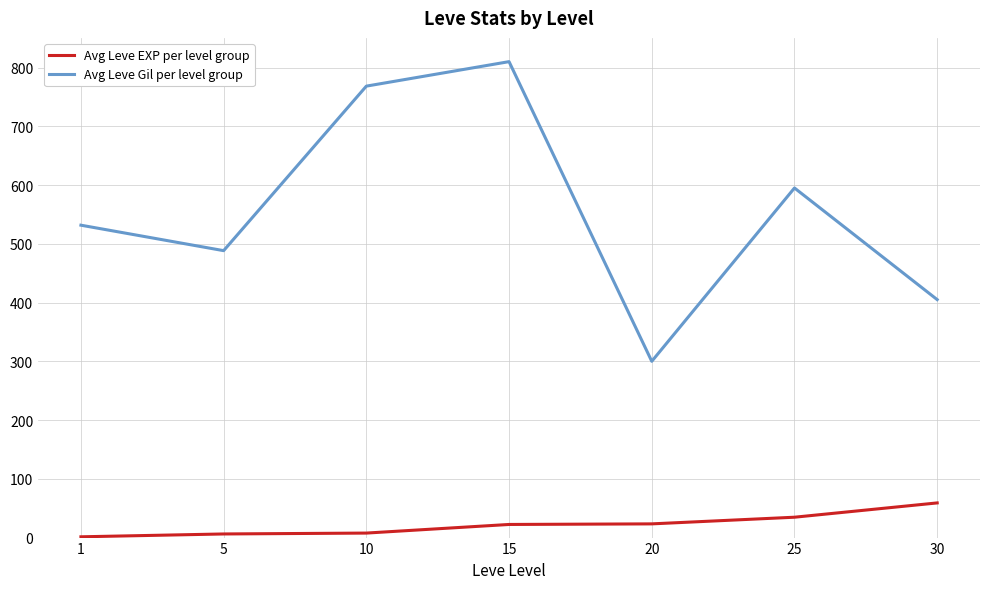

What is the sum of all Avg Leve Gil per level group values?

3898.3